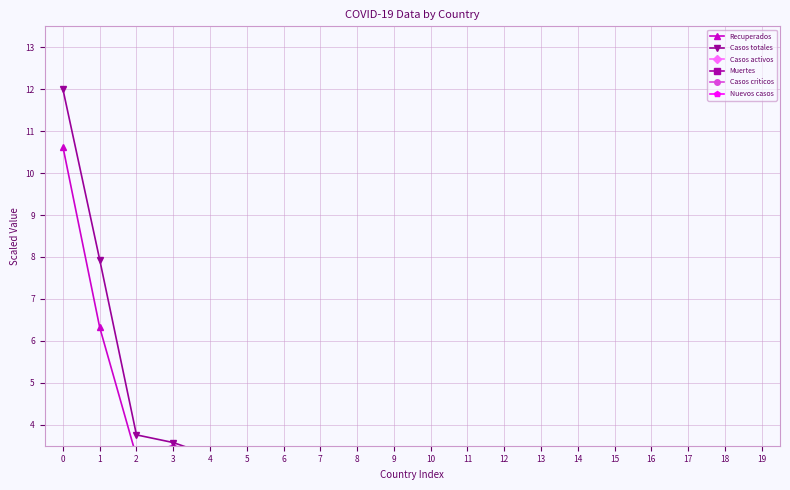

Which series has the largest total across all categories?

Casos totales